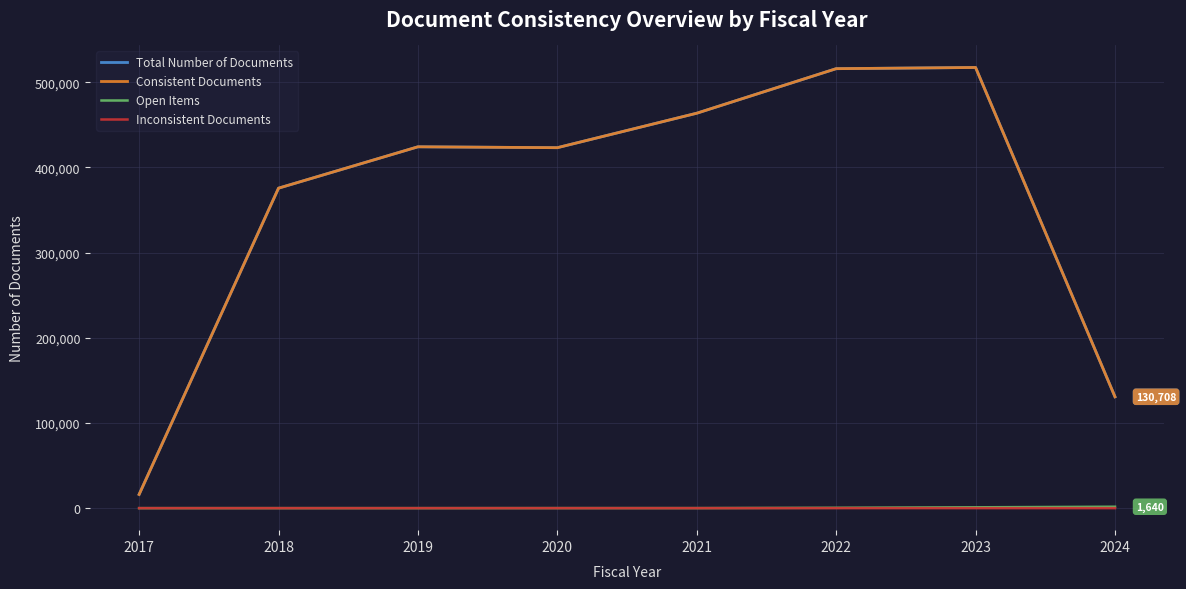

What is the total value across all series at 2019?

848306